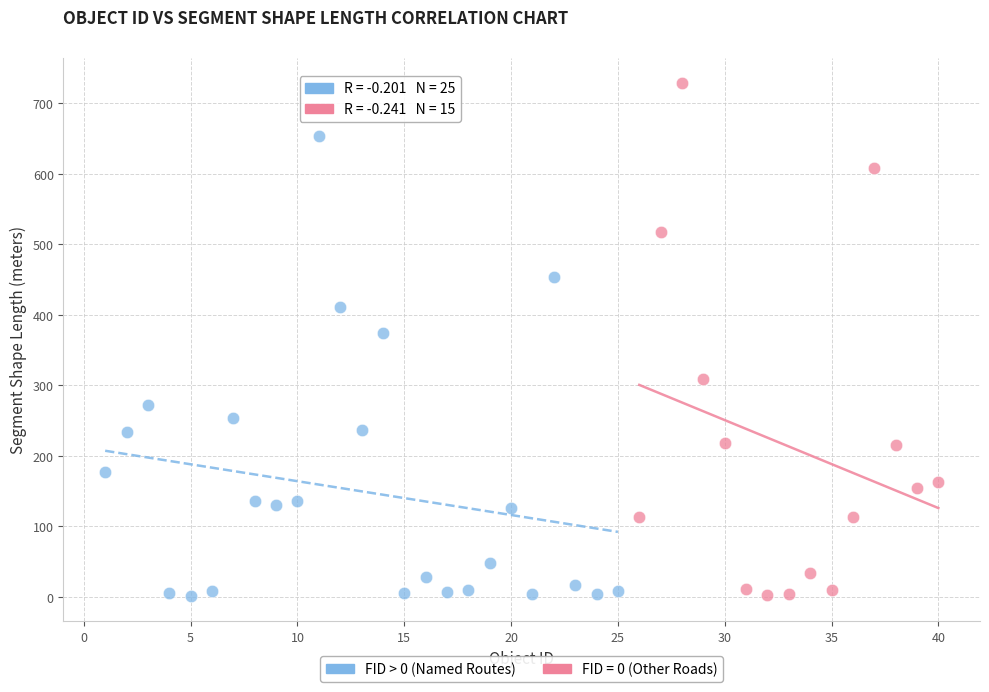

Which series reaches the maximum Y coordinate?

FID = 0 (Other Roads)